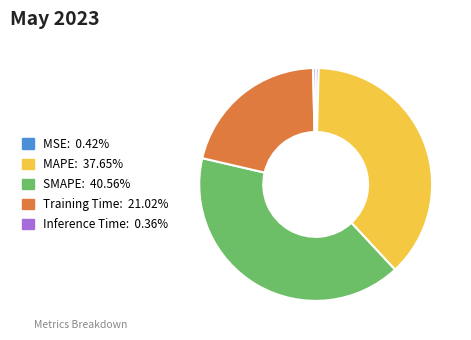

Does Training Time account for over 50% of the chart?

No